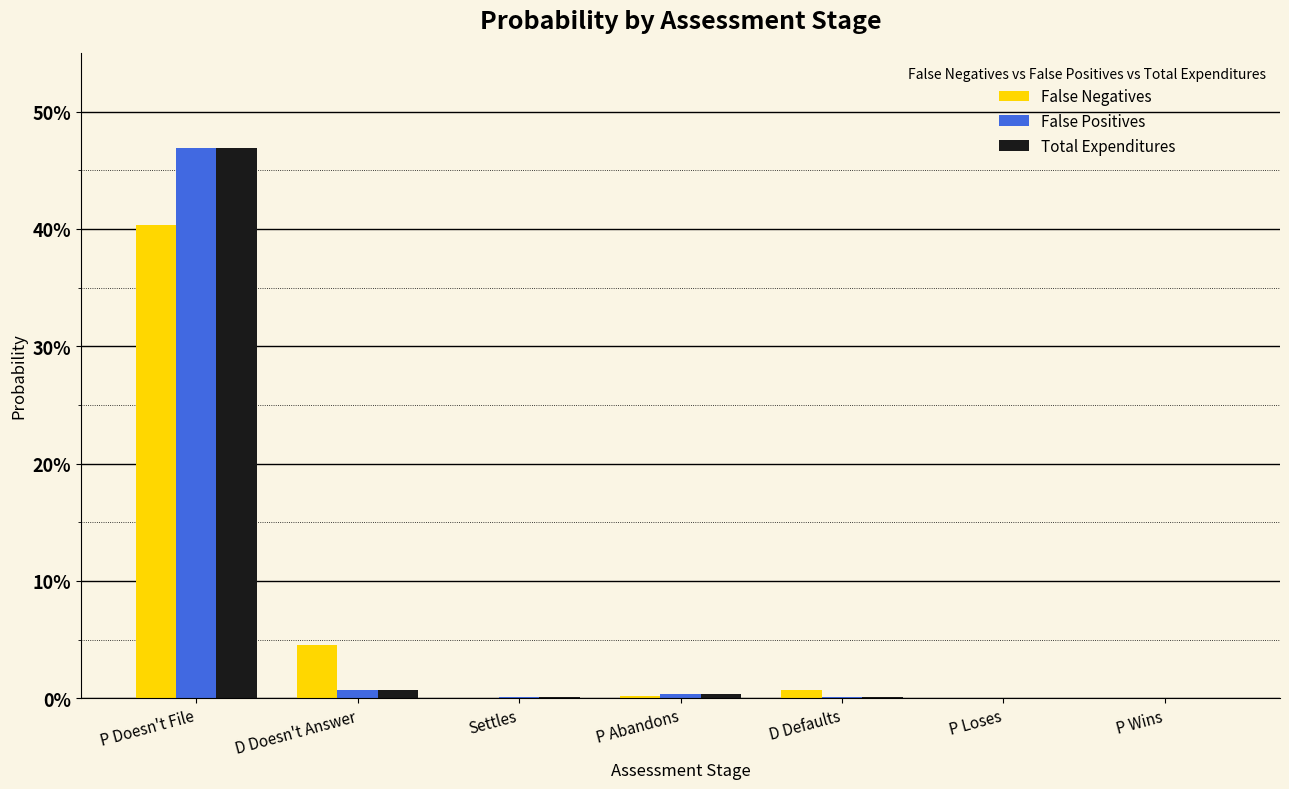

What is the label of the 6th bar from the right?

D Doesn't Answer